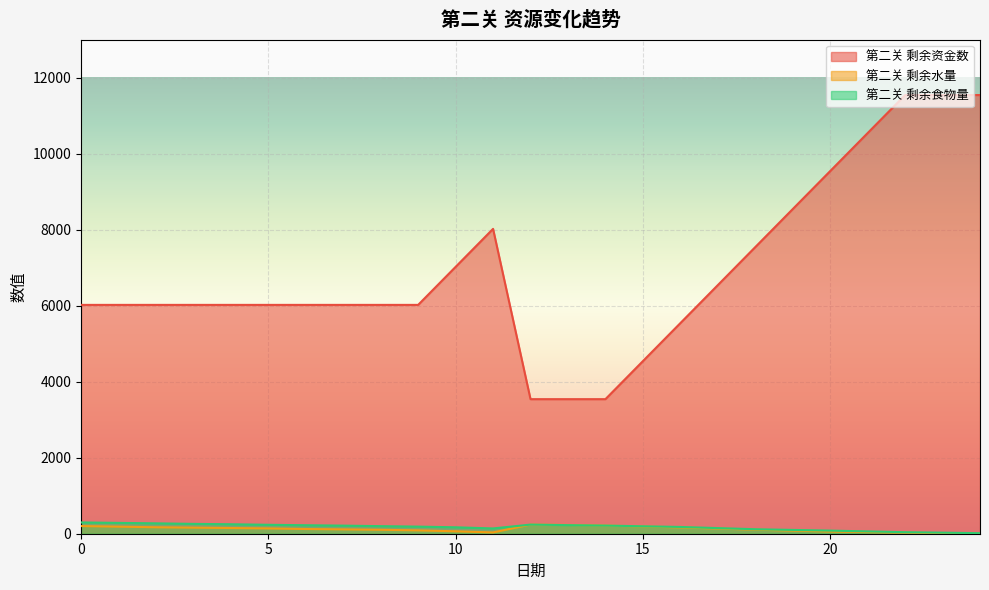

Reading left to right, what are all the values shown in this chart?

第二关 剩余资金数: 0=6020	1=6020	2=6020	3=6020	4=6020	5=6020	6=6020	7=6020	8=6020	9=6020	10=7020	11=8020	12=3540	13=3540	14=3540	15=4540	16=5540	17=6540	18=7540	19=8540	20=9540	21=10540	22=11540	23=11540	24=11540
第二关 剩余水量: 0=202	1=186	2=170	3=160	4=150	5=140	6=124	7=114	8=104	9=88	10=64	11=34	12=240	13=230	14=214	15=190	16=166	17=136	18=106	19=82	20=58	21=43	22=28	23=12	24=2
第二关 剩余食物量: 0=297	1=285	2=273	3=259	4=249	5=235	6=223	7=213	8=199	9=187	10=169	11=139	12=240	13=226	14=214	15=196	16=178	17=148	18=118	19=100	20=82	21=61	22=40	23=28	24=14